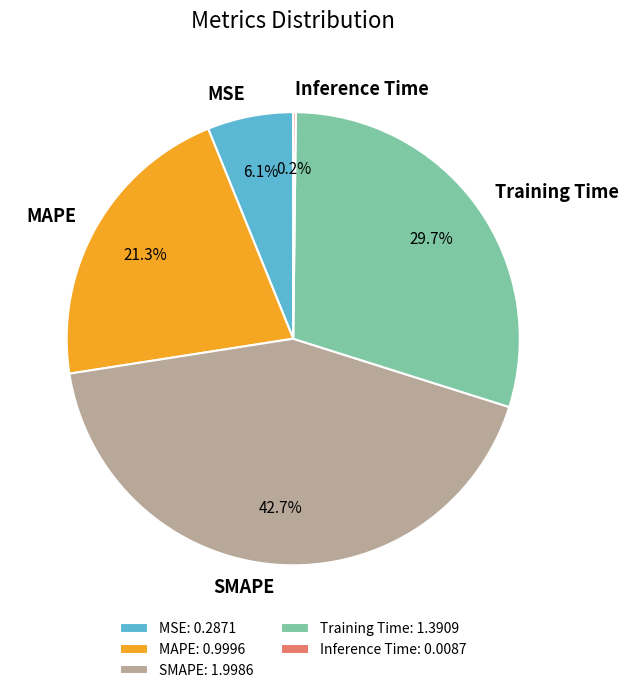

What is the largest slice in the pie chart?

SMAPE